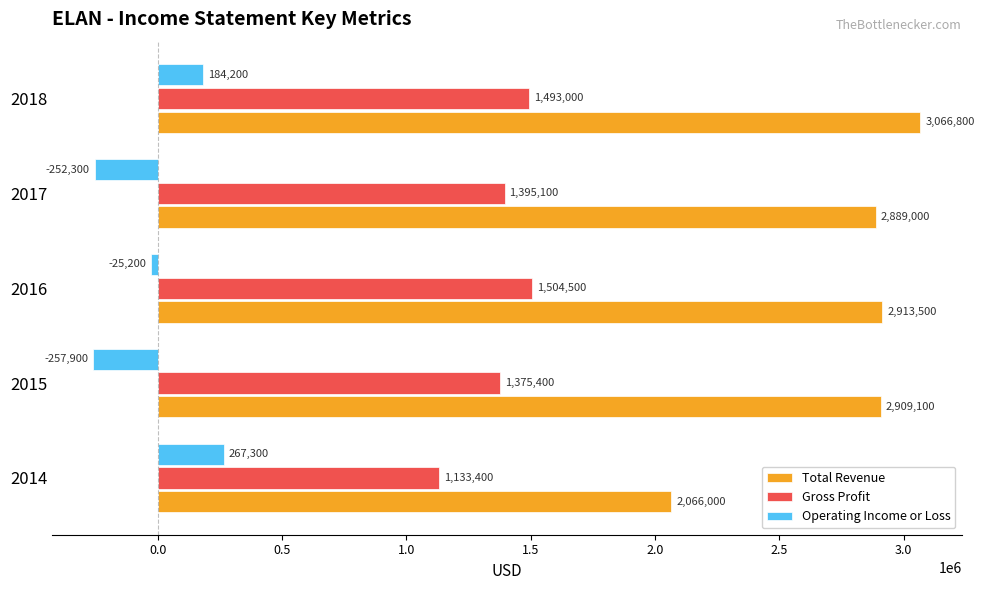

The Total Revenue series shows 2909100 at 2015. True or false?

True